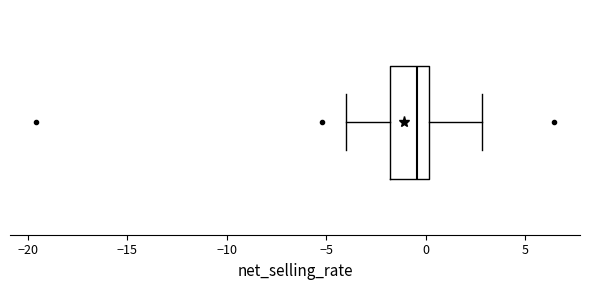

Read this box plot against the x-axis: the position of the median line, the range covered by the box, and the ends of both whiskers. The values are not printed on the chart, so give them approximately, as read against the axis.

median -0.5, box -2.0 to 0.0, whiskers -4.0 to 3.0